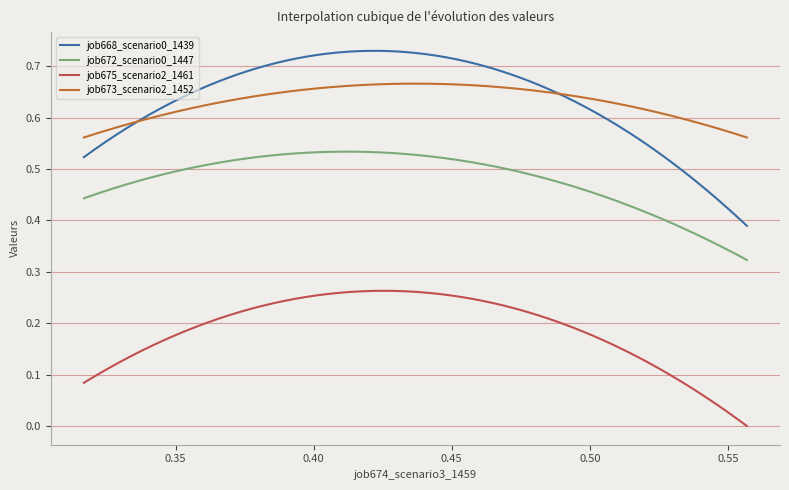

True or false: job673_scenario2_1452 and job672_scenario0_1447 intersect in this chart.

False